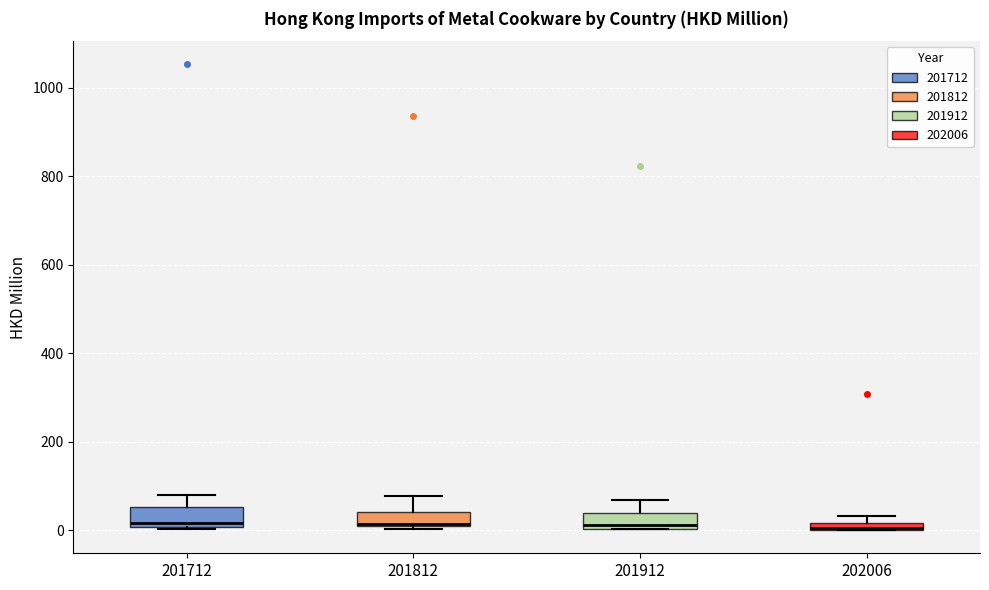

Where is the upper edge of the box at x = 201912 on the y-axis? The values are not printed on the chart, so give them approximately, as read against the axis.

40